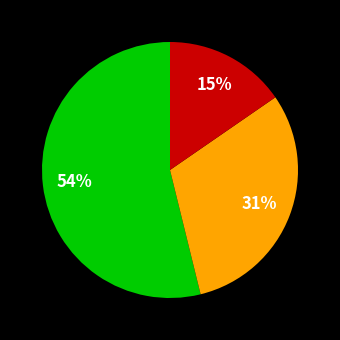

Does any single category account for the majority?

Yes